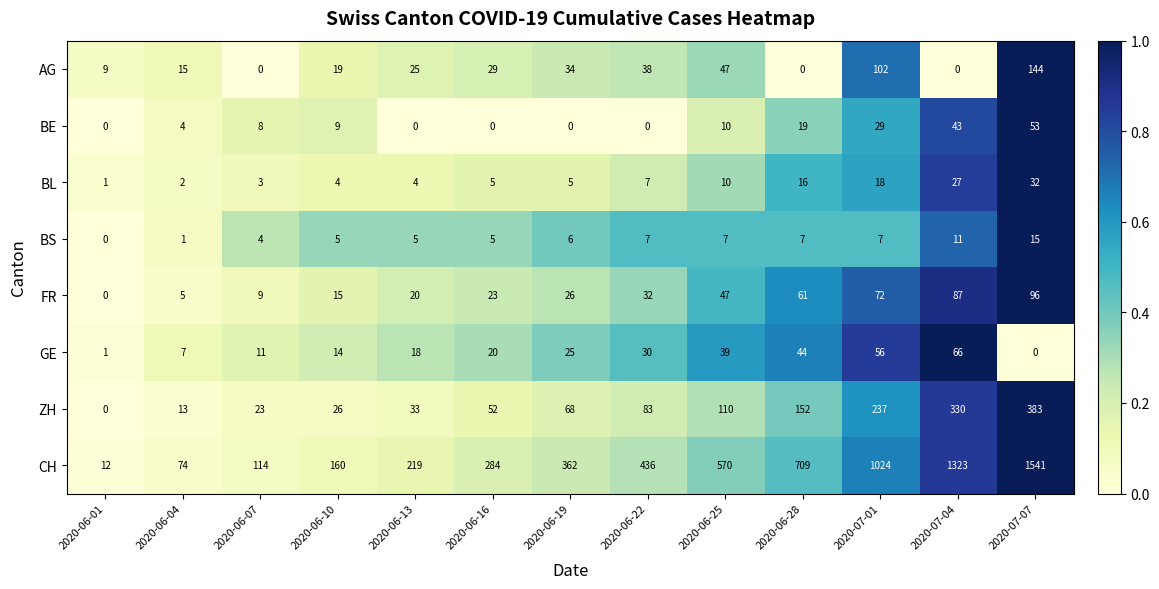

Rank the series by their maximum value, from highest to lowest.

CH, ZH, AG, FR, GE, BE, BL, BS